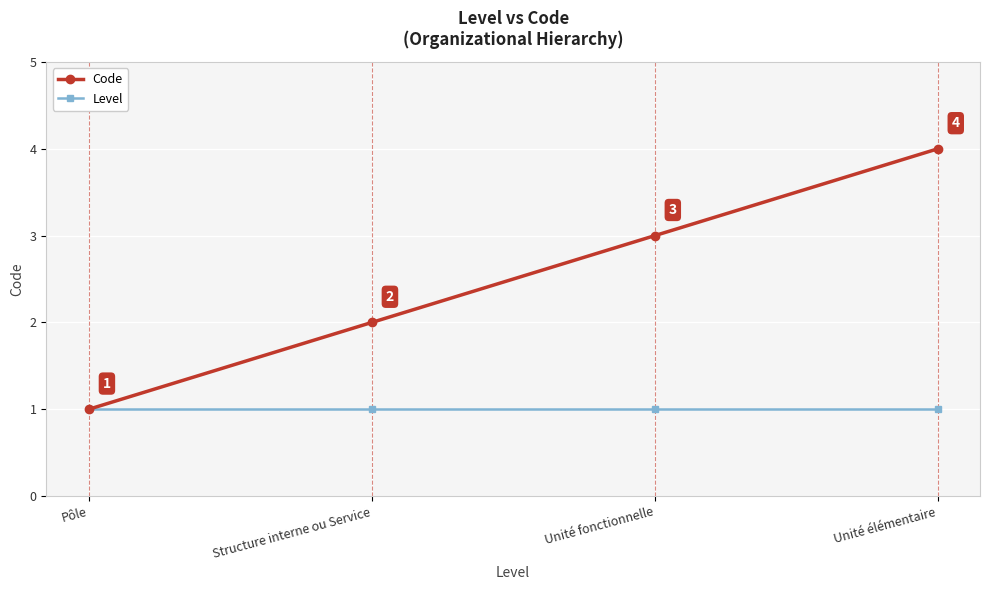

The Level series shows 1 at Unité élémentaire. True or false?

True